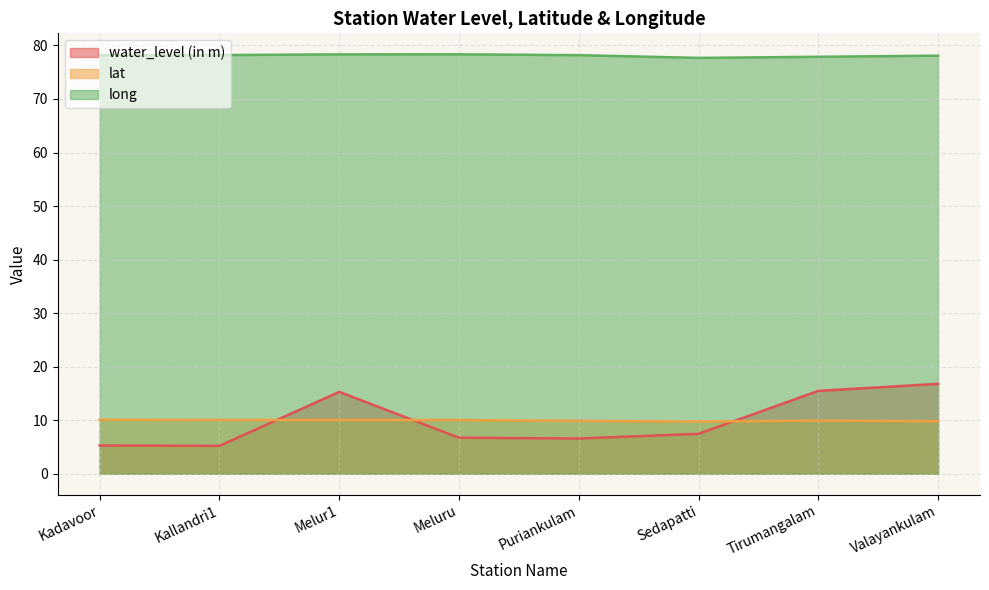

What is the minimum value shown in the chart?

5.2